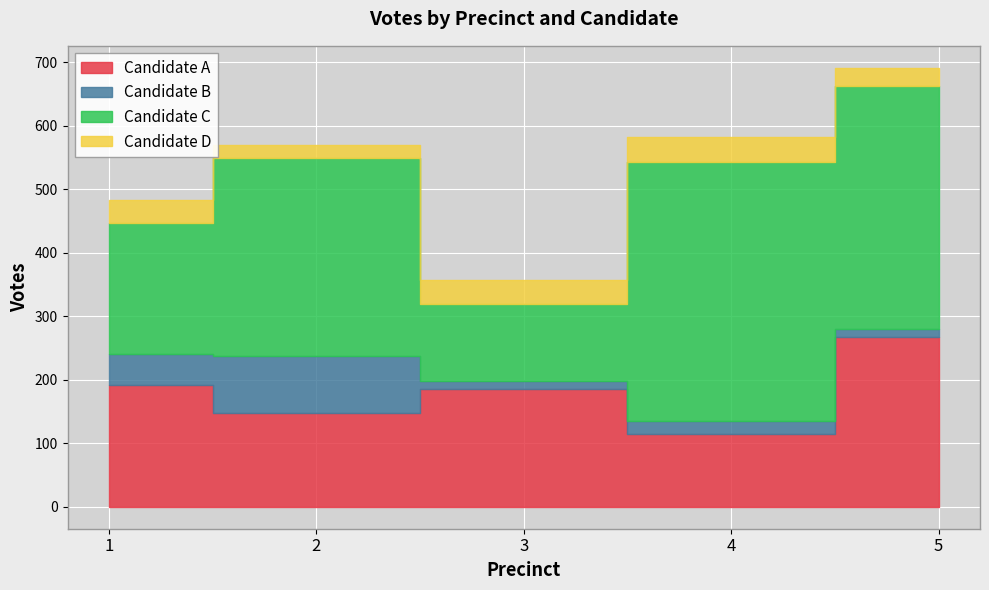

At 2, list the series in order from smallest to largest.

Candidate D, Candidate B, Candidate A, Candidate C